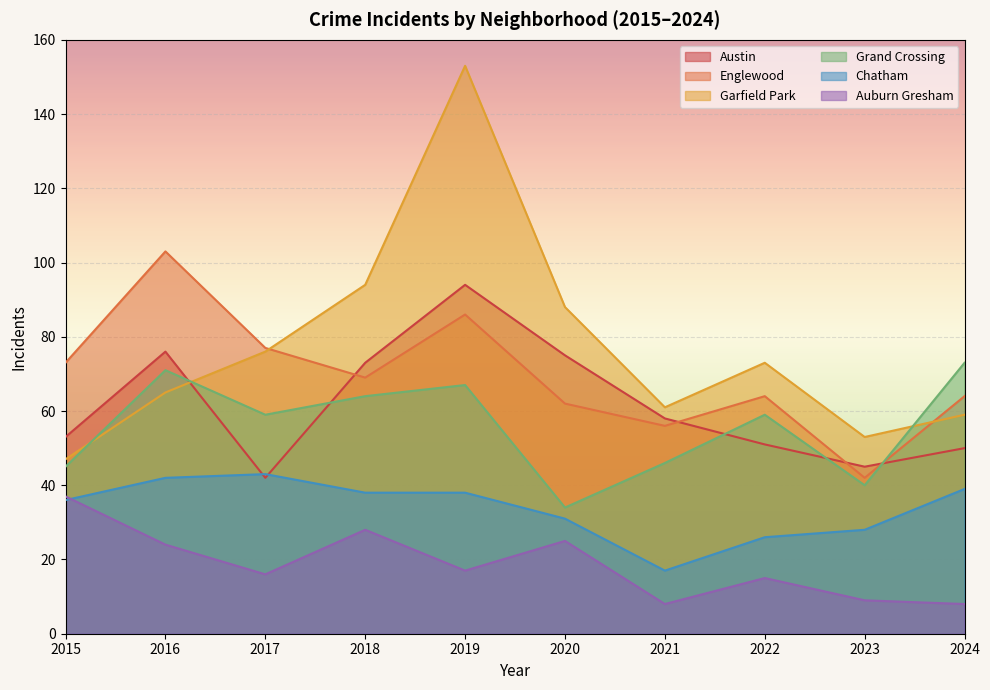

True or false: Chatham has a value of 36 at 2015.

True